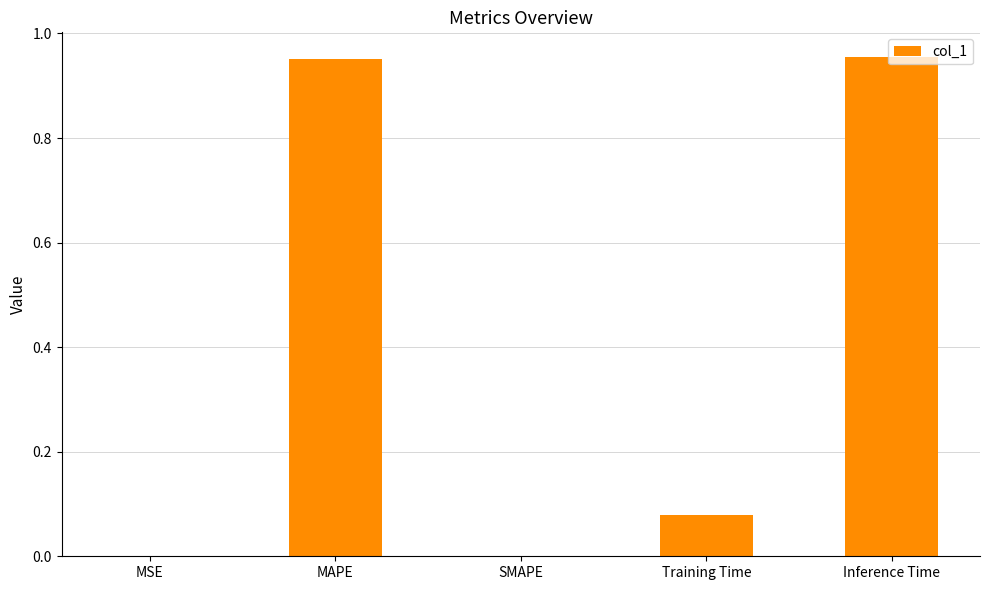

Are the bars horizontal?

No